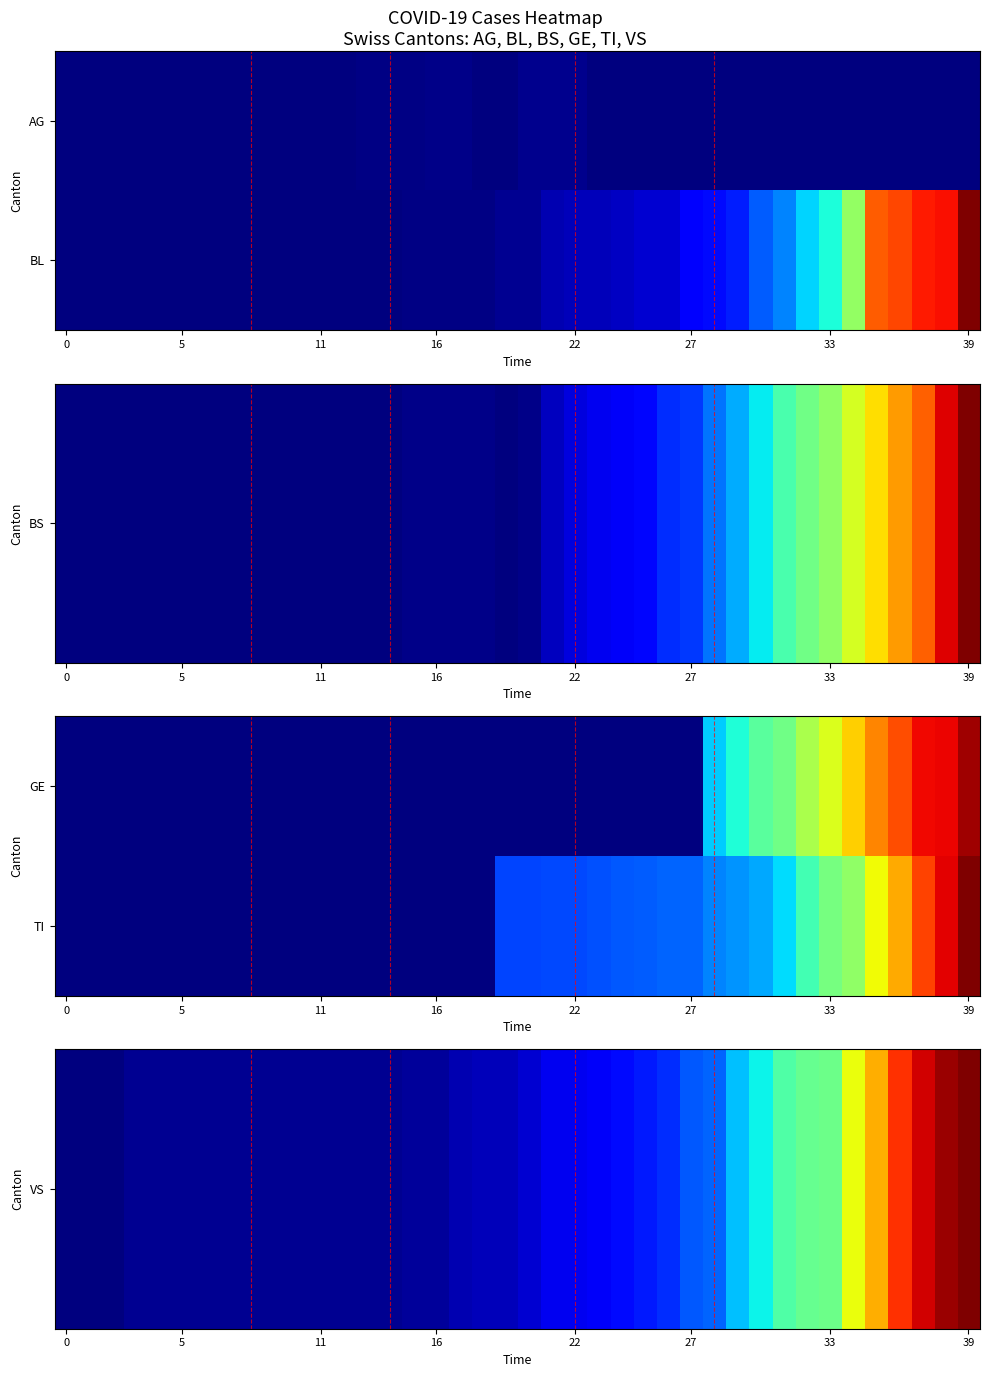

Count the number of categories in the chart.

40